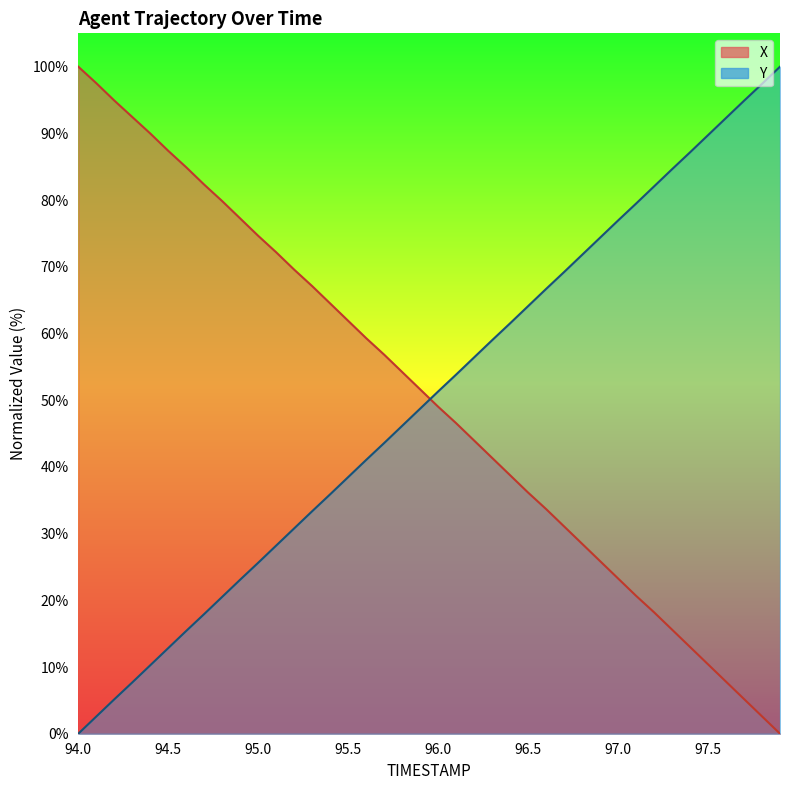

What is the label of the 36th point from the right?

94.4